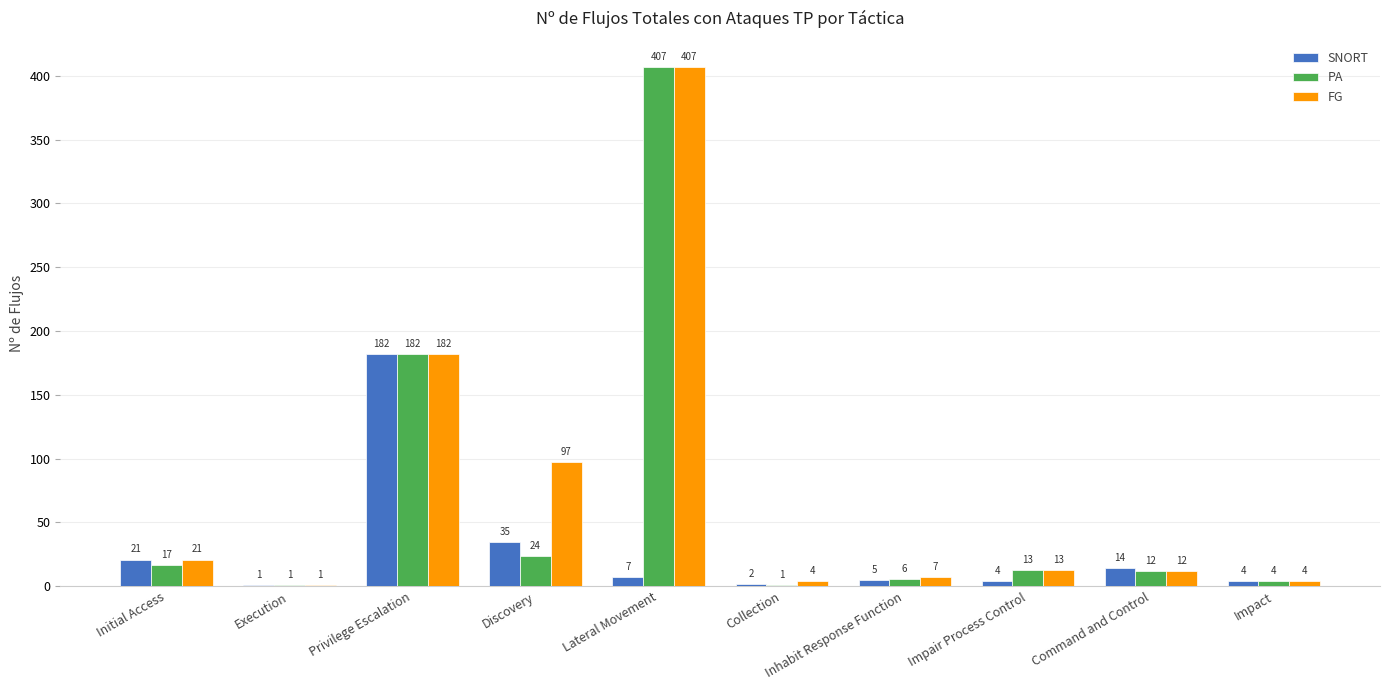

What is the total value across all series at Command and Control?

38